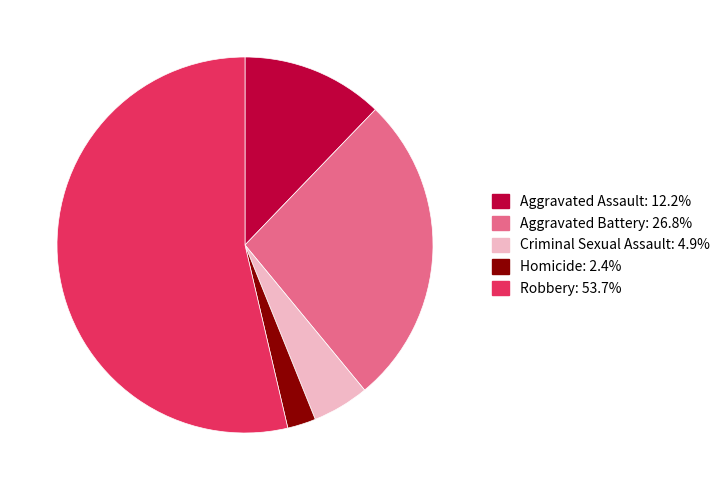

Rank the categories by value from lowest to highest.

Homicide, Criminal Sexual Assault, Aggravated Assault, Aggravated Battery, Robbery